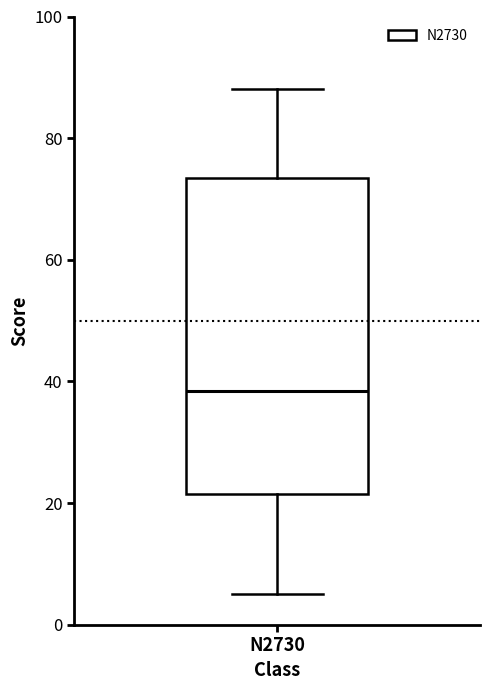

Transcribe this box plot: give where the median line is, the range the box spans, and where the two whiskers end, as read against the y-axis. The values are not printed on the chart, so give them approximately, as read against the axis.

median 38, box 22 to 74, whiskers 6 to 88